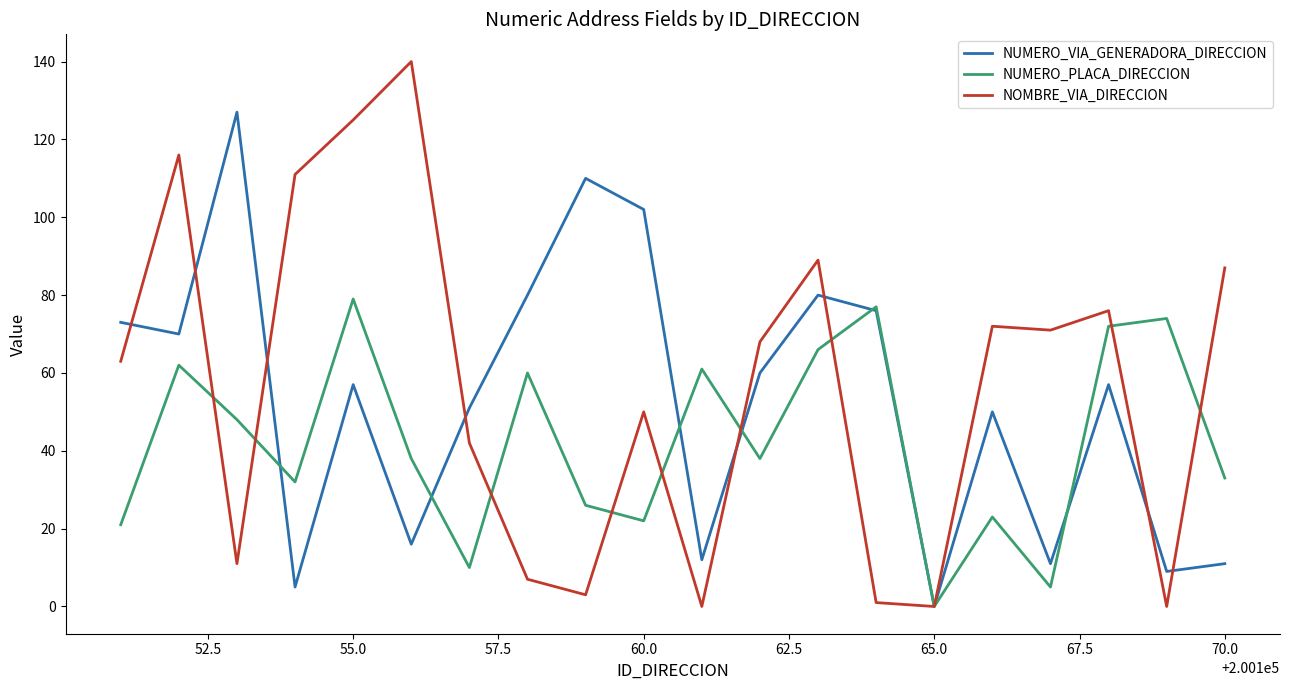

Does the chart display data point markers on the line(s)?

No